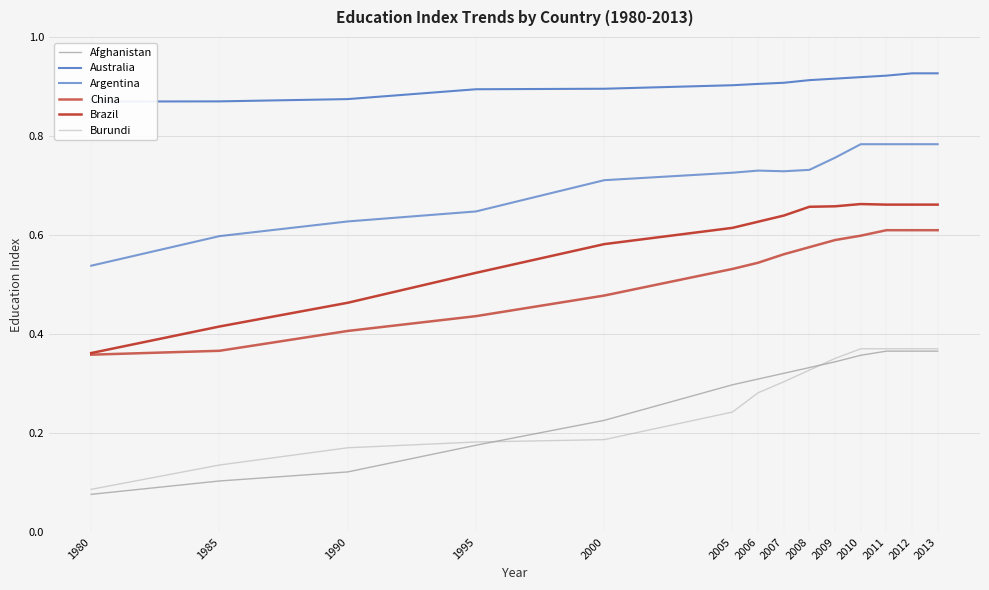

Does the chart have visible grid lines?

Yes